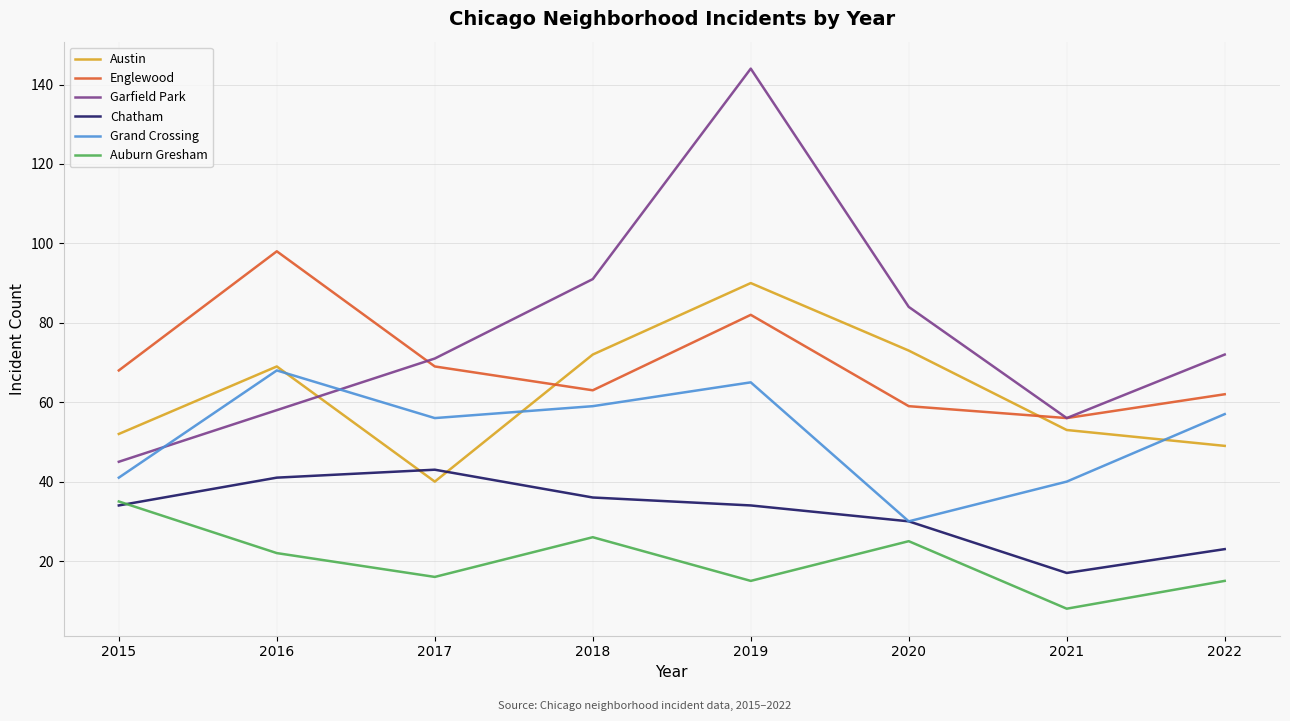

Does the chart have visible grid lines?

Yes